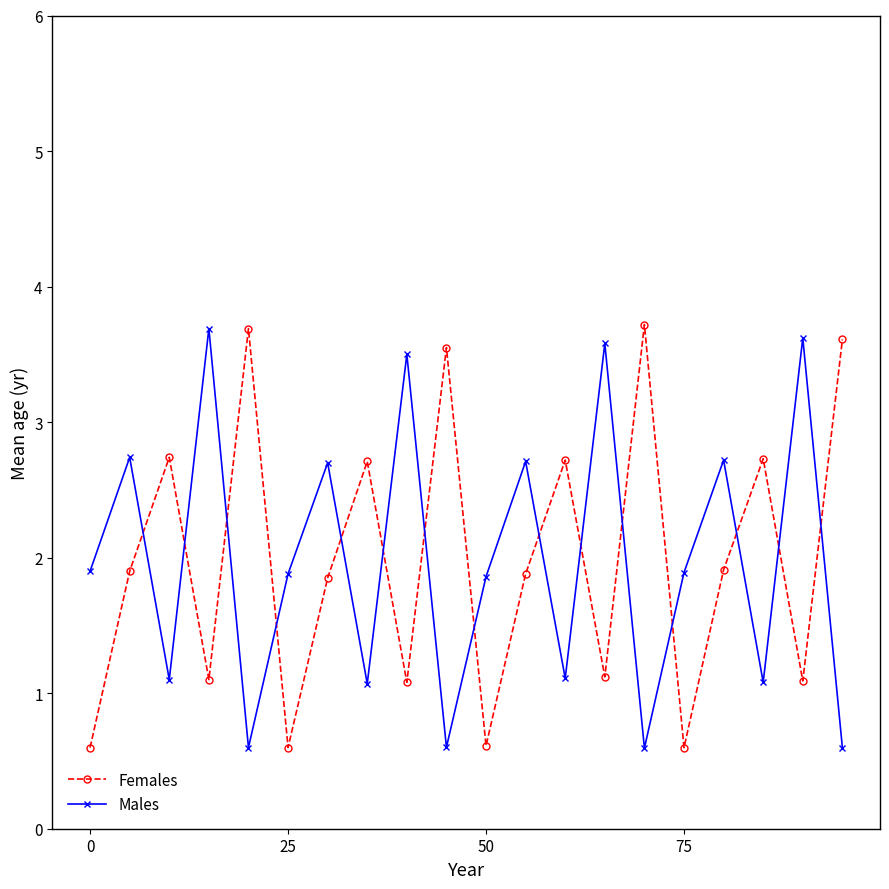

What is the maximum value for Females?

3.7